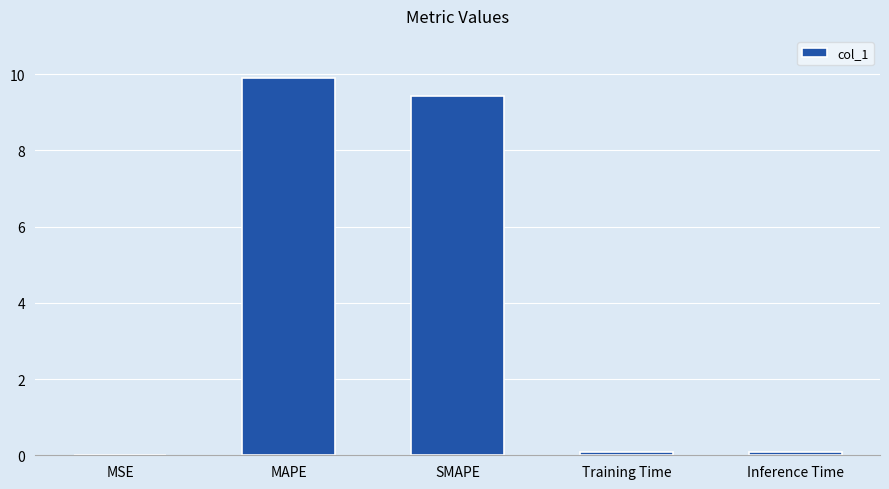

What is the sum of all values?

19.5